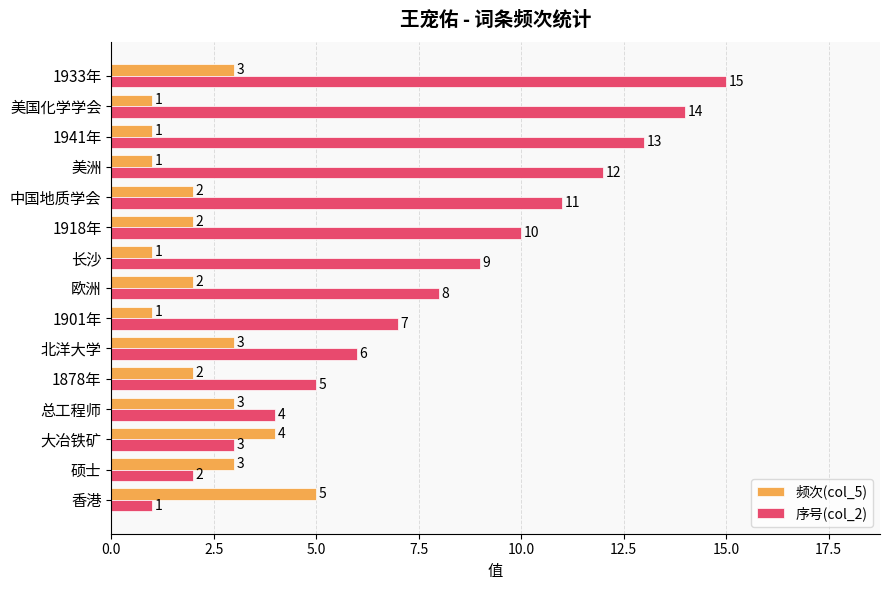

What is the average value of the 序号(col_2) series?

8